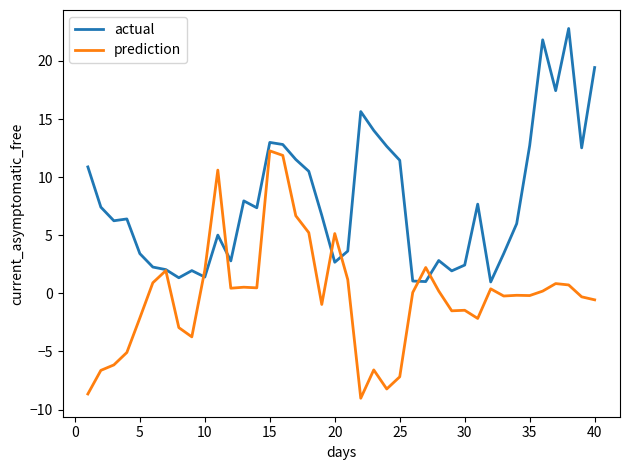

What is the greatest value displayed?

22.8